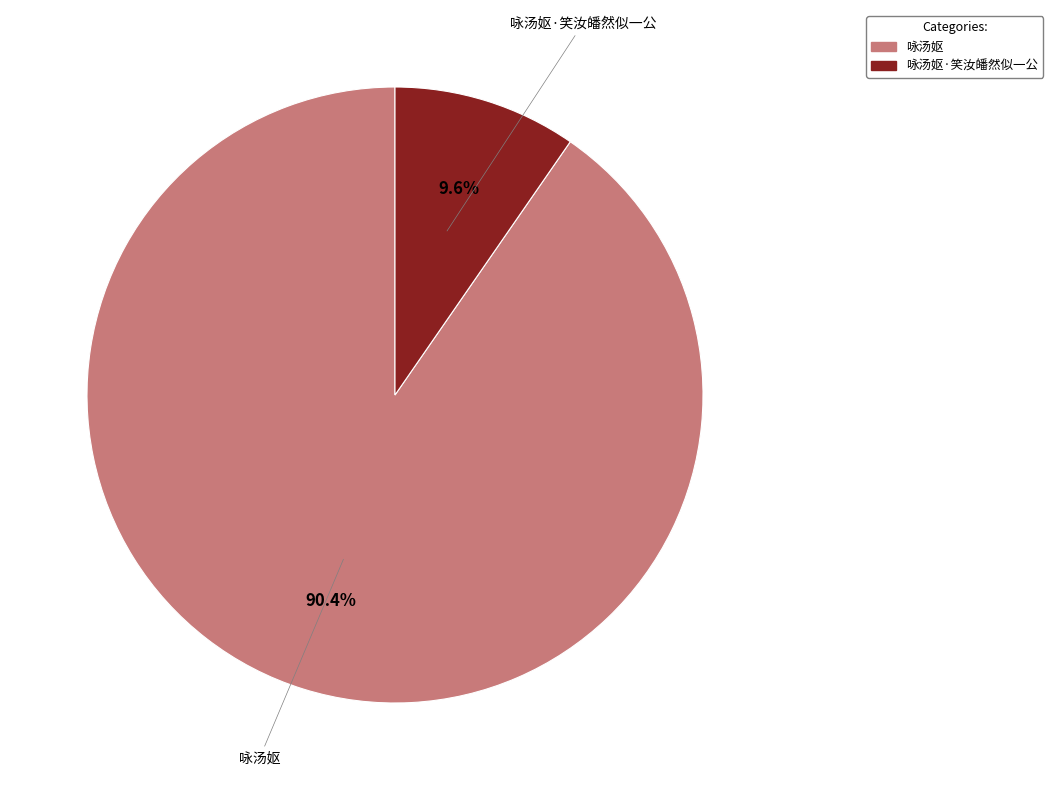

Does any single category account for the majority?

Yes